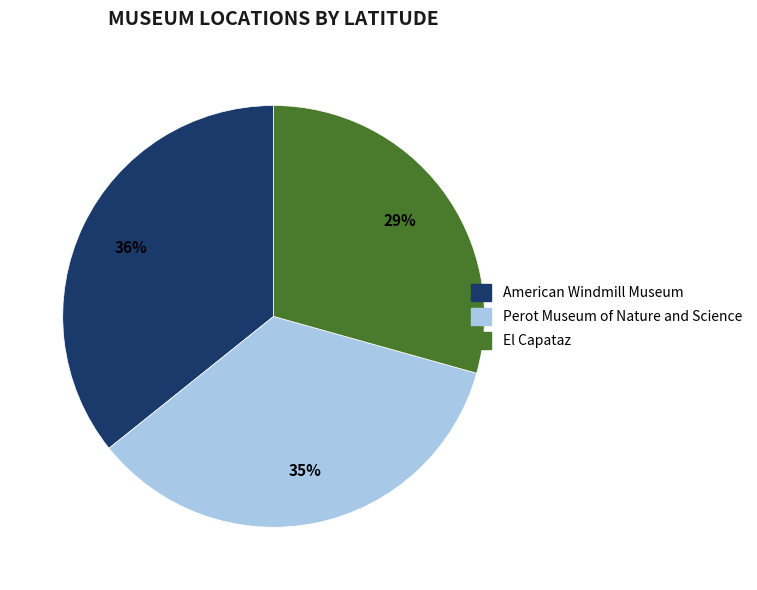

Is the sum of American Windmill Museum and Perot Museum of Nature and Science greater than half?

Yes